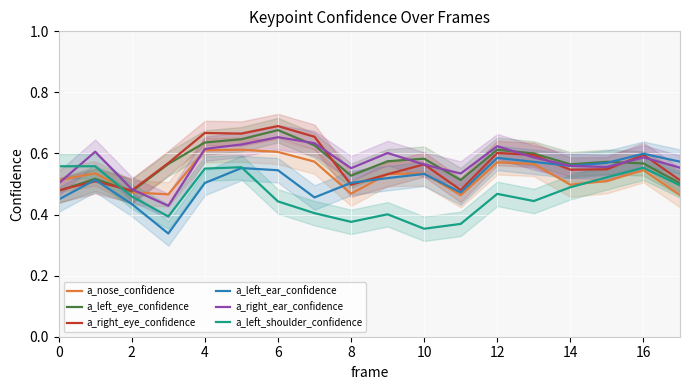

The a_left_shoulder_confidence series shows 0.2 at 12. True or false?

False